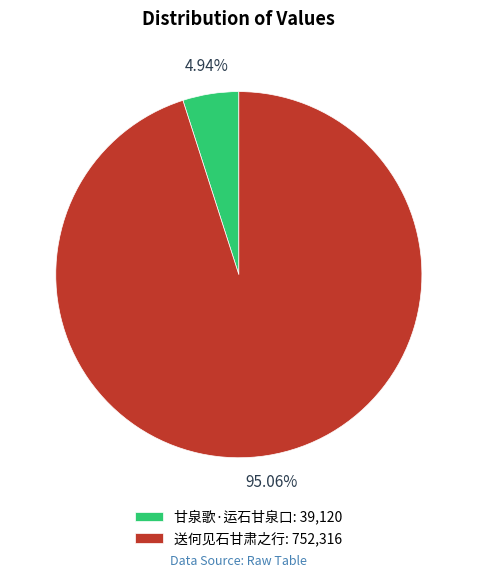

Rank the categories by value from lowest to highest.

甘泉歌·运石甘泉口, 送何见石甘肃之行